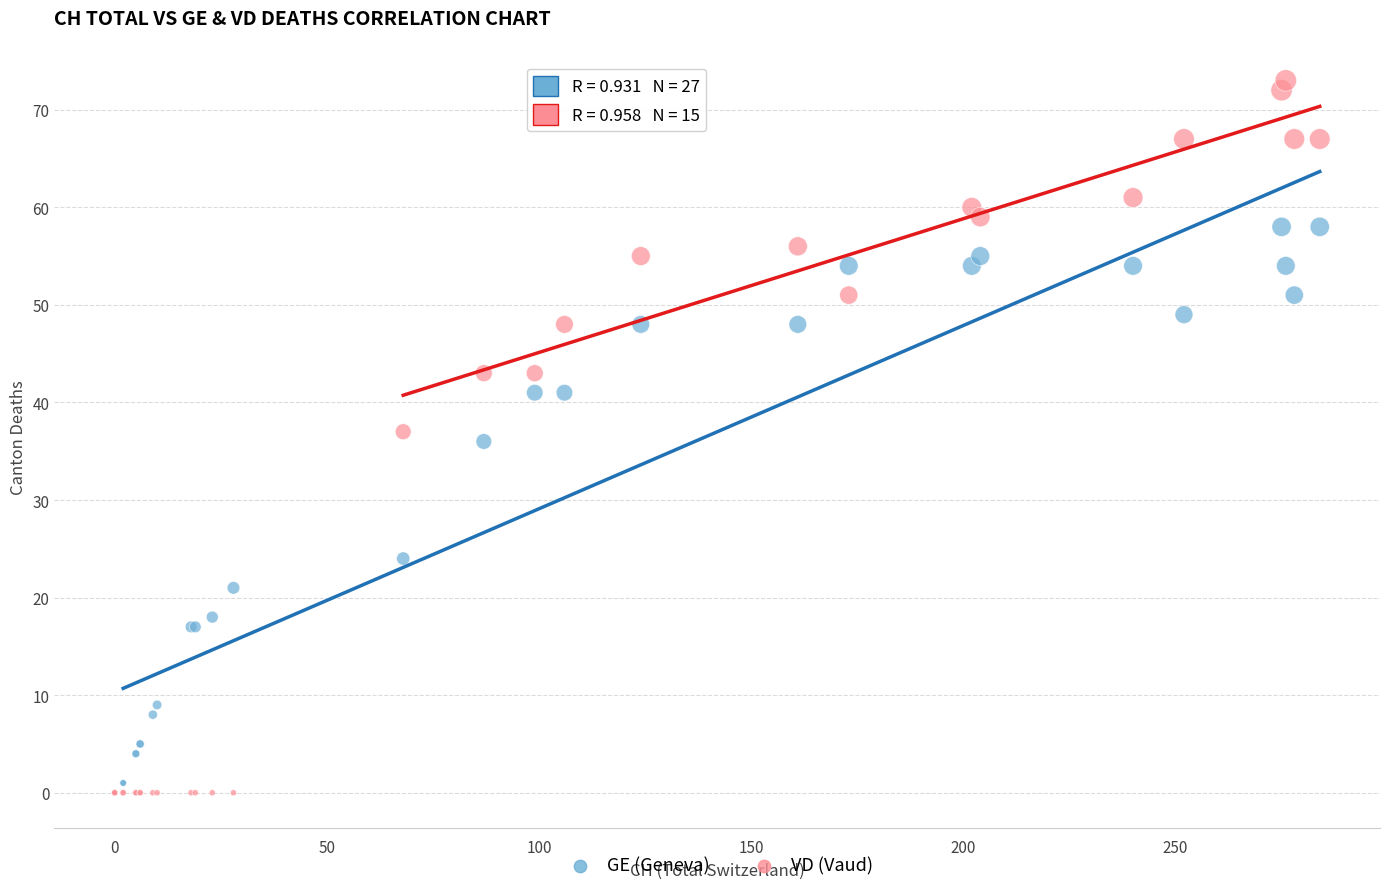

In the GE (Geneva) series, what Y value is closest to 29?

24